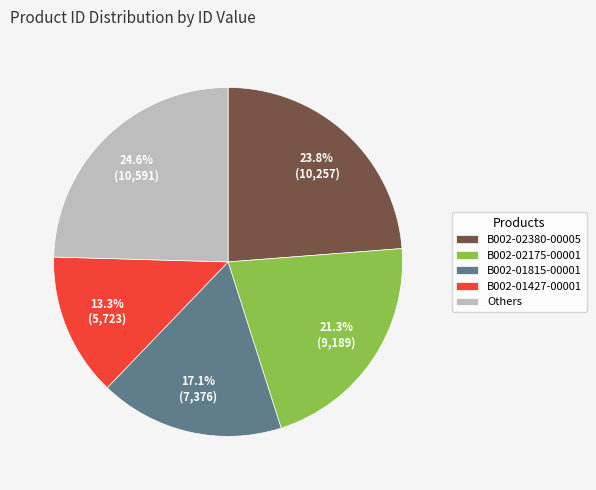

Which has a higher value, B002-01815-00001 or B002-02175-00001?

B002-02175-00001